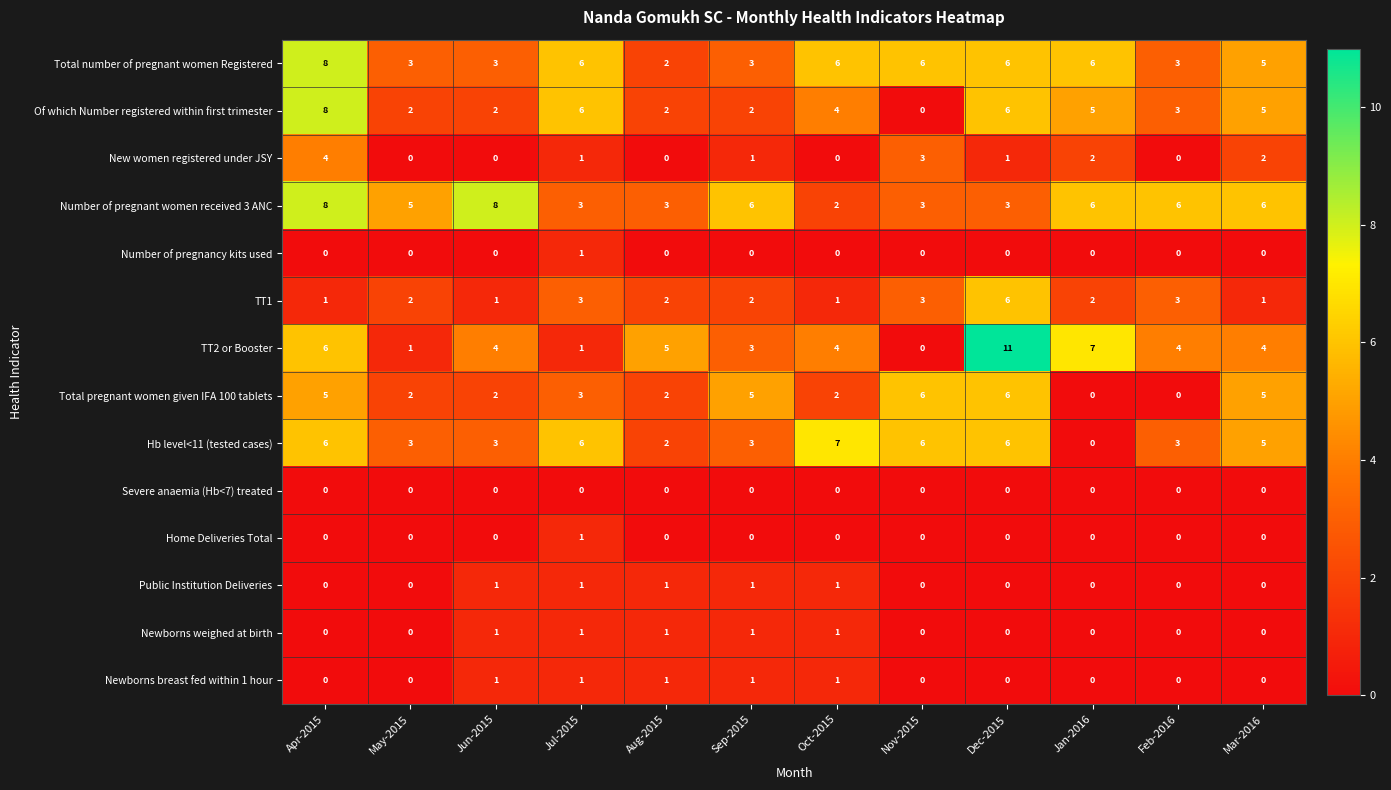

How many series are shown in this chart?

14